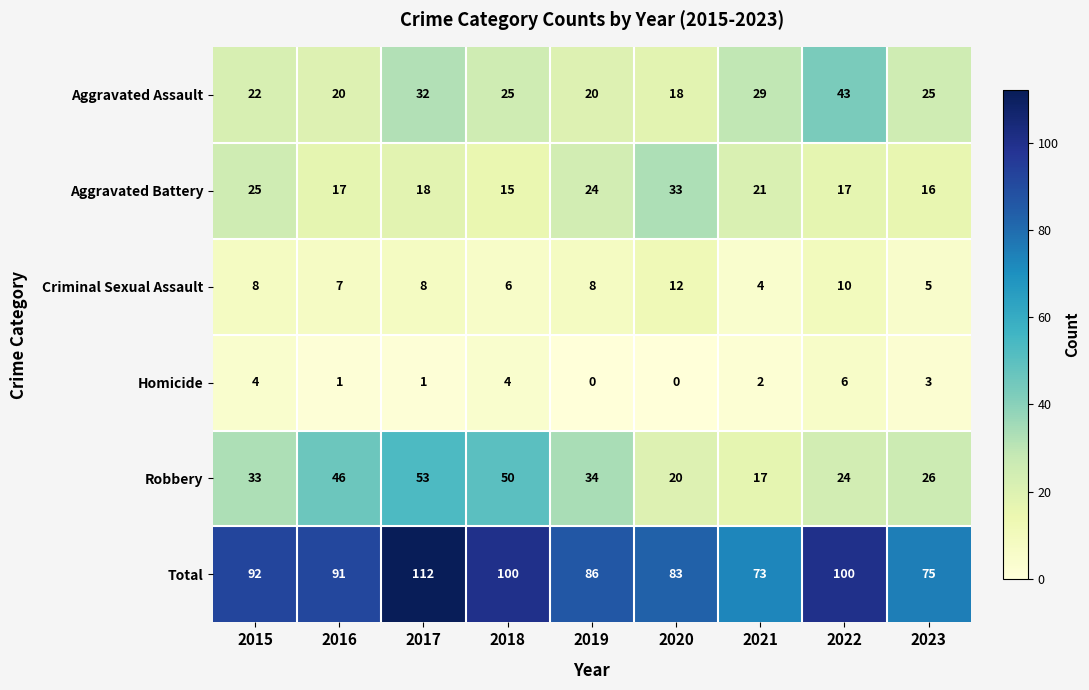

List the series in order of their peak value, highest first.

Total, Robbery, Aggravated Assault, Aggravated Battery, Criminal Sexual Assault, Homicide